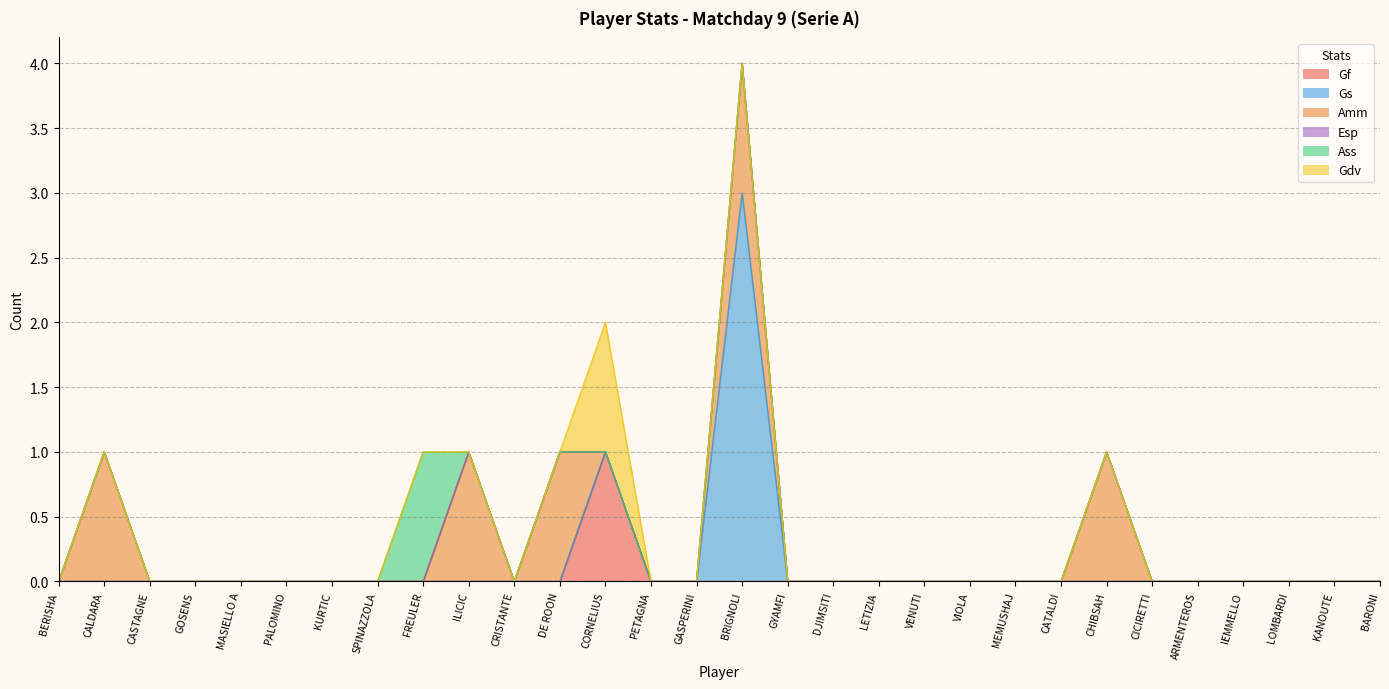

What is the label of the 18th point from the right?

CORNELIUS